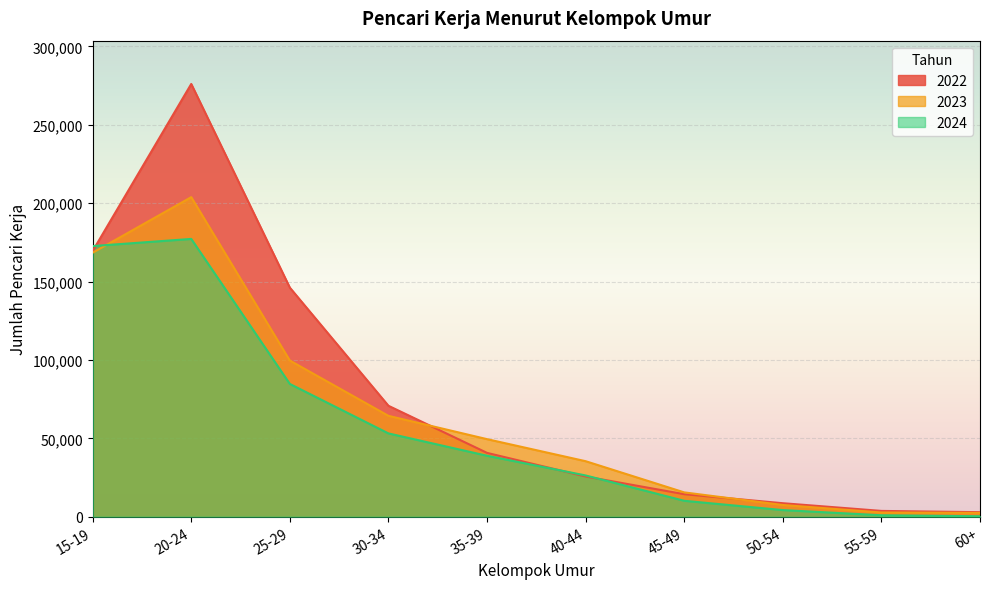

The 2022 series shows 169515 at 15-19. True or false?

True